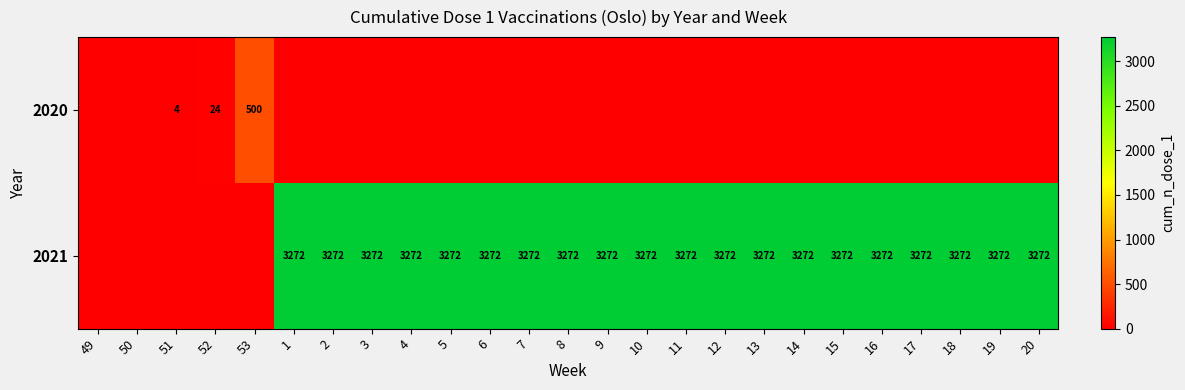

What is the sum of the 2021 values at 2 and 20?

6544